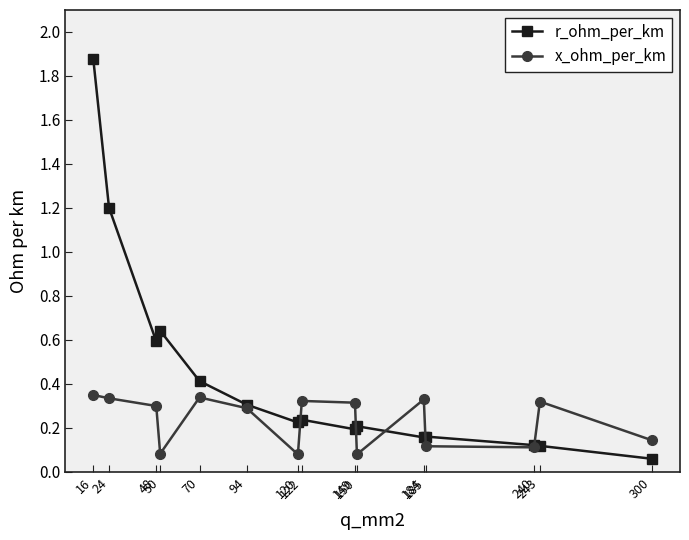

Count the x_ohm_per_km values in the range 0 to 1.

15